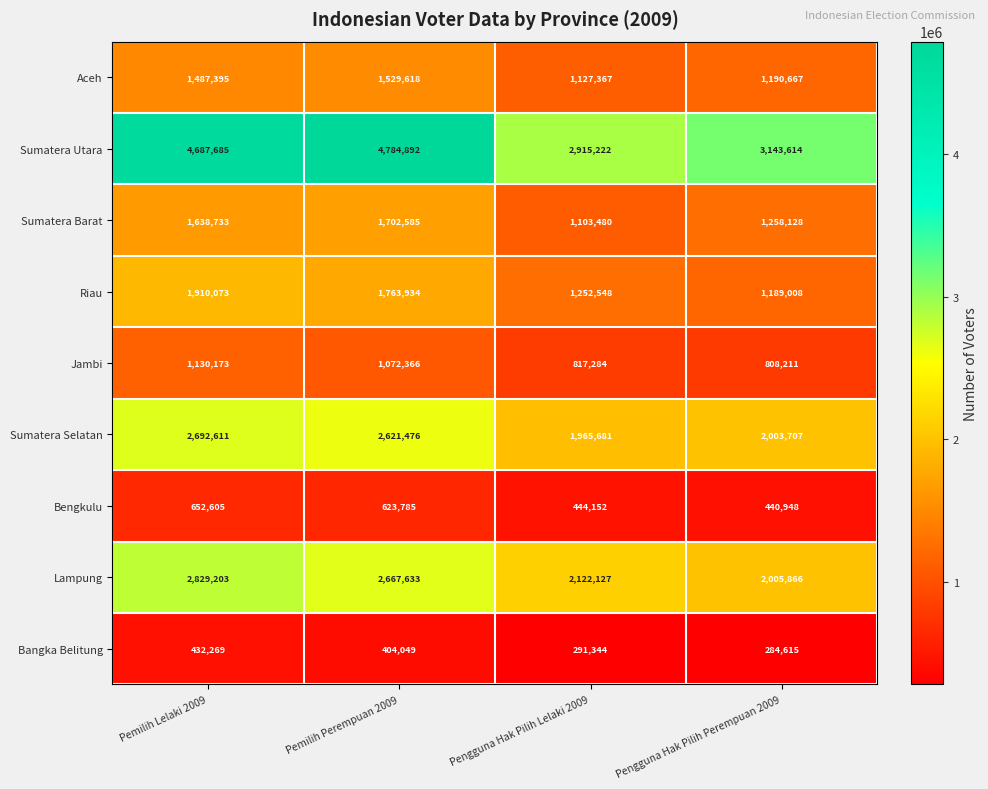

Where is Sumatera Barat nearest to the value 1403032?

Pengguna Hak Pilih Perempuan 2009